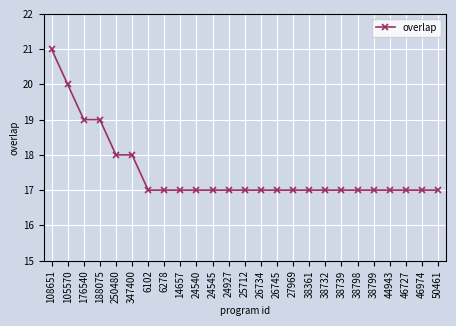

Approximately how many times larger is the value at 38799 compared to 24927?

1.0